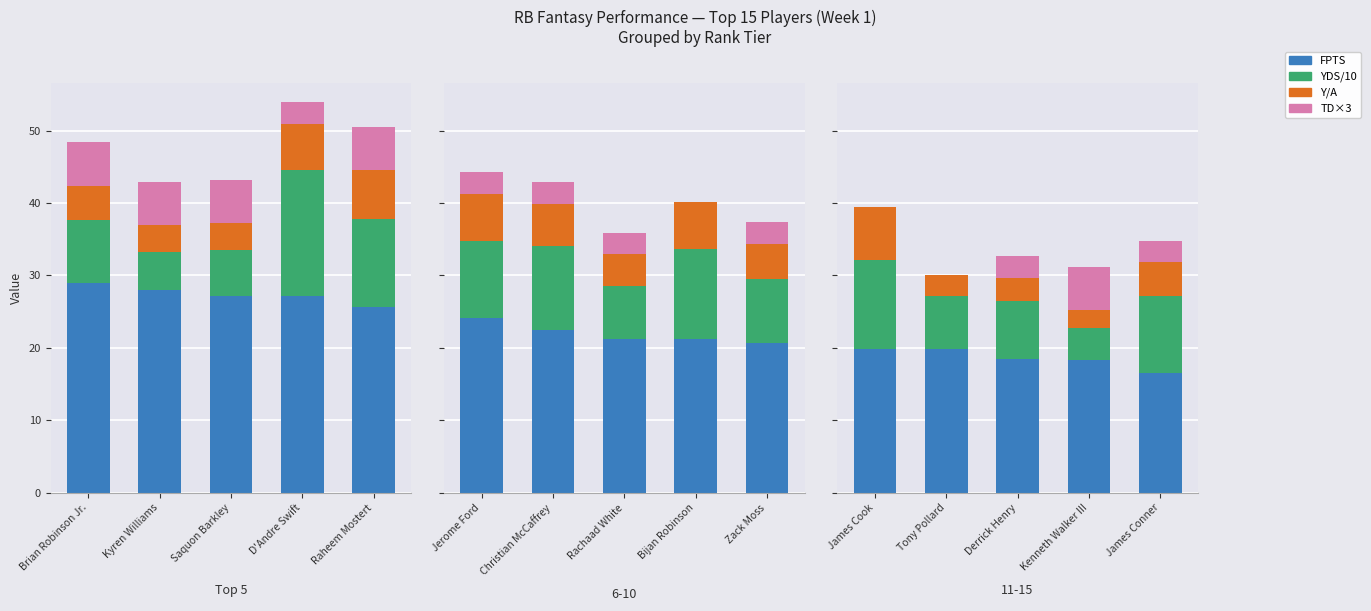

Between James Conner and Kenneth Walker III, which is larger?

Kenneth Walker III